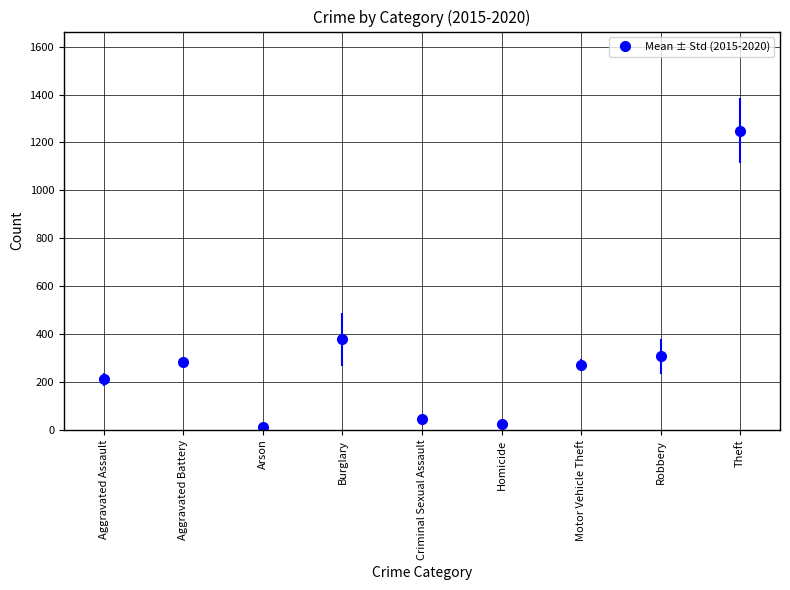

The value at Theft is 1919.2. True or false?

False